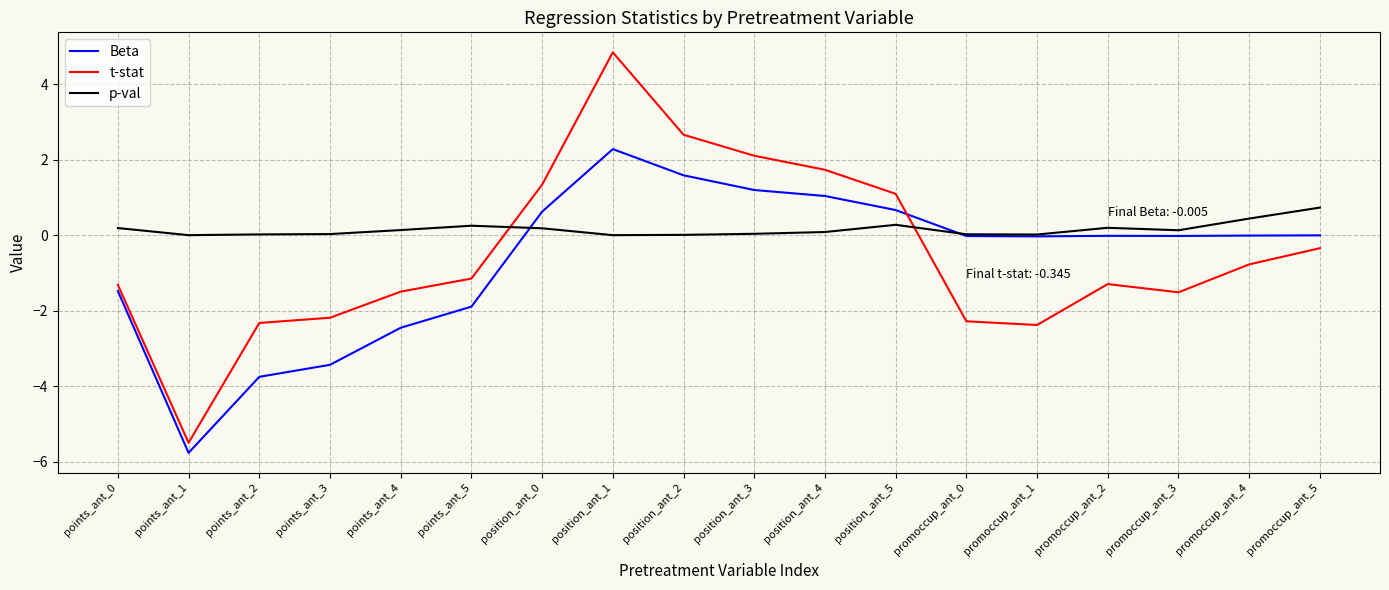

Count the number of data series in this chart.

3